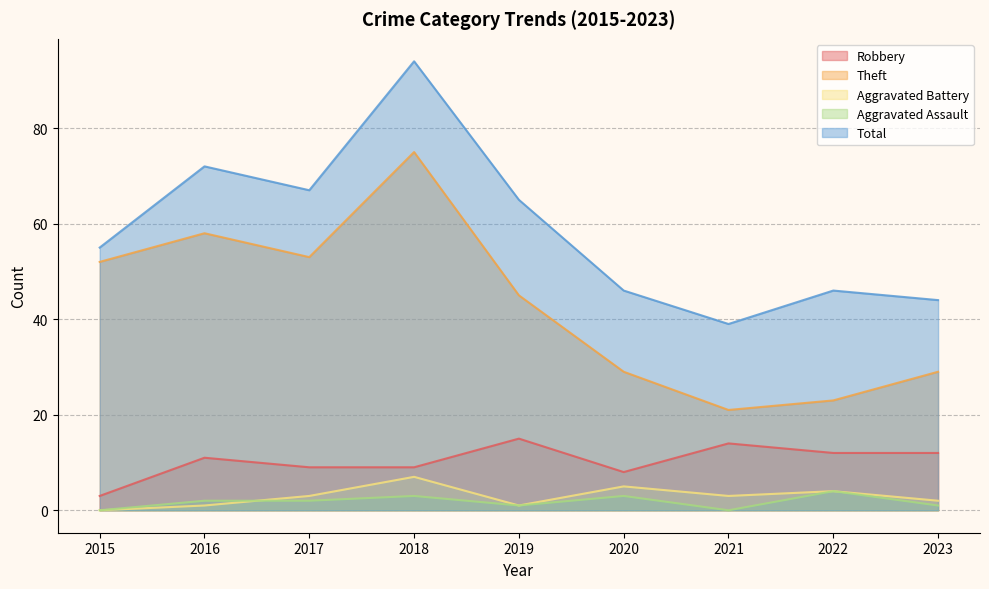

Is the value of Aggravated Assault at 2023 greater than the value of Robbery at 2016?

No